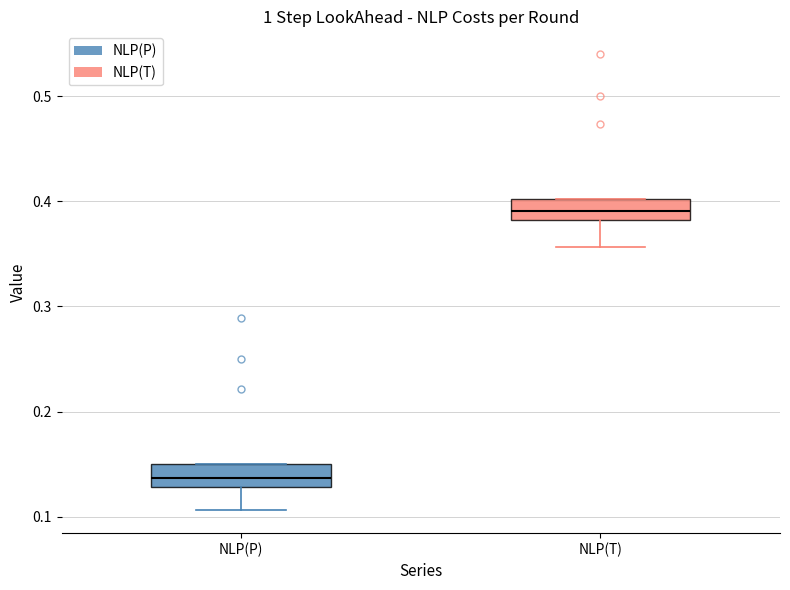

Reading left to right, transcribe this box plot: for each box, give where its median line is, the range the box spans, and where its two whiskers end, as read against the y-axis. The values are not printed on the chart, so give them approximately, as read against the axis.

NLP(P): median 0.14, box 0.13 to 0.15, whiskers 0.11 to 0.15
NLP(T): median 0.39, box 0.38 to 0.40, whiskers 0.36 to 0.40